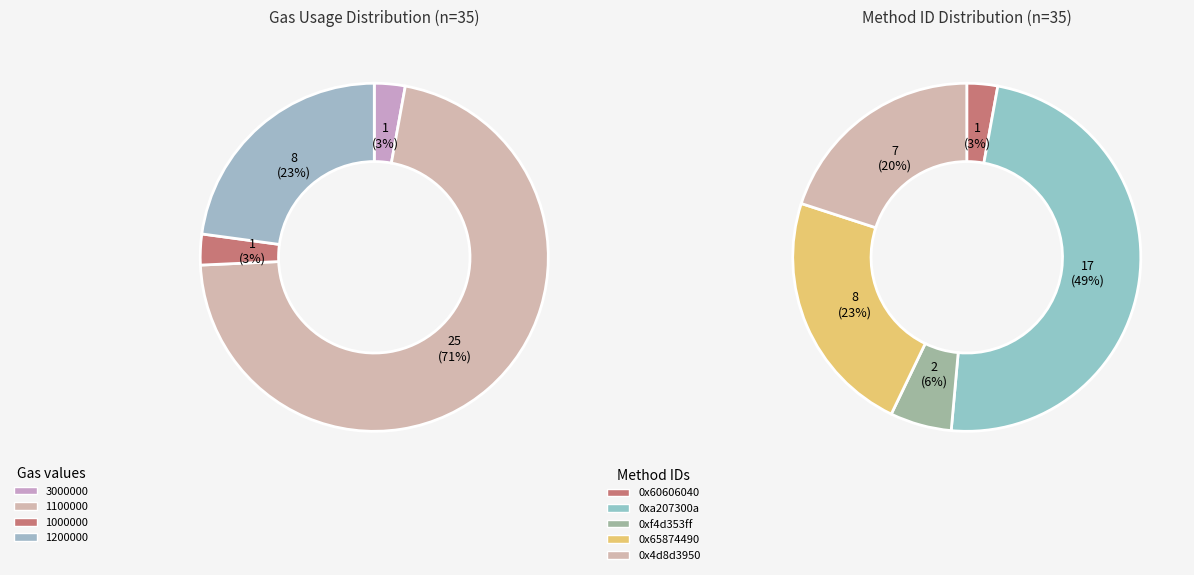

What portion of the pie excludes 1200000?

77.1%